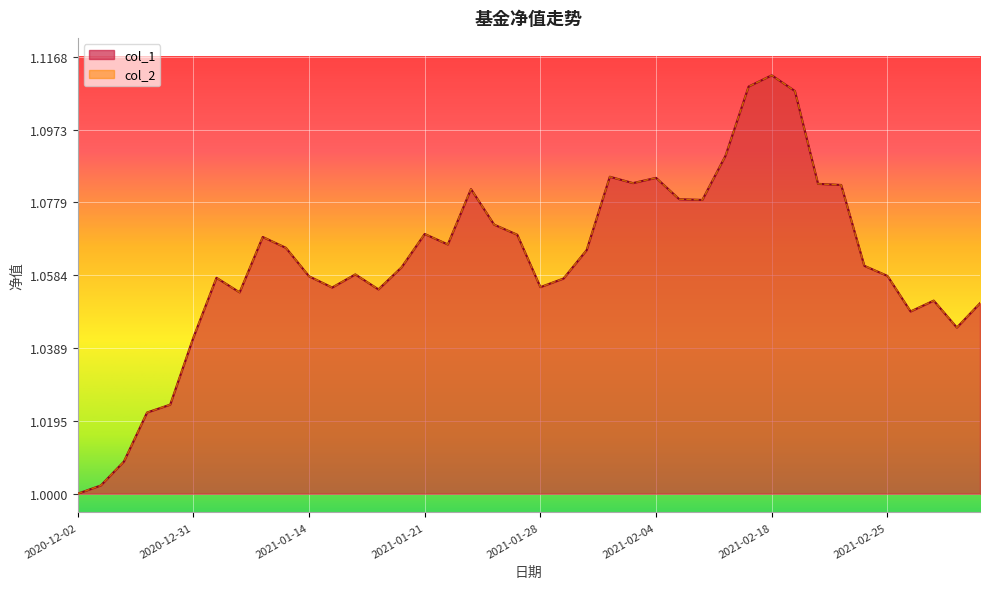

What is the total value across all series at 2021-01-15?

2.1